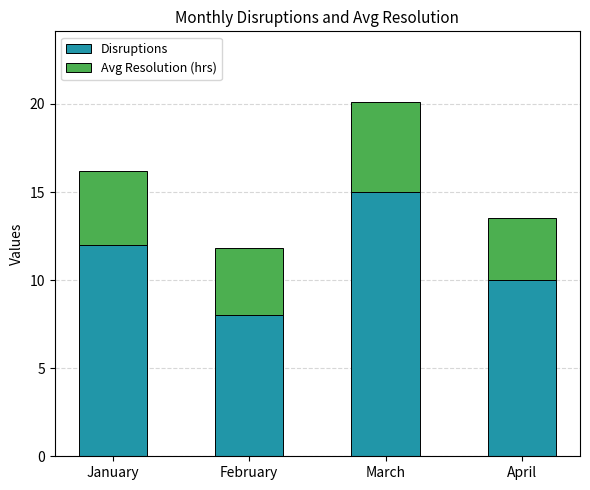

Reading left to right, list the values for the Disruptions series.

January=12.0	February=8.0	March=15.0	April=10.0